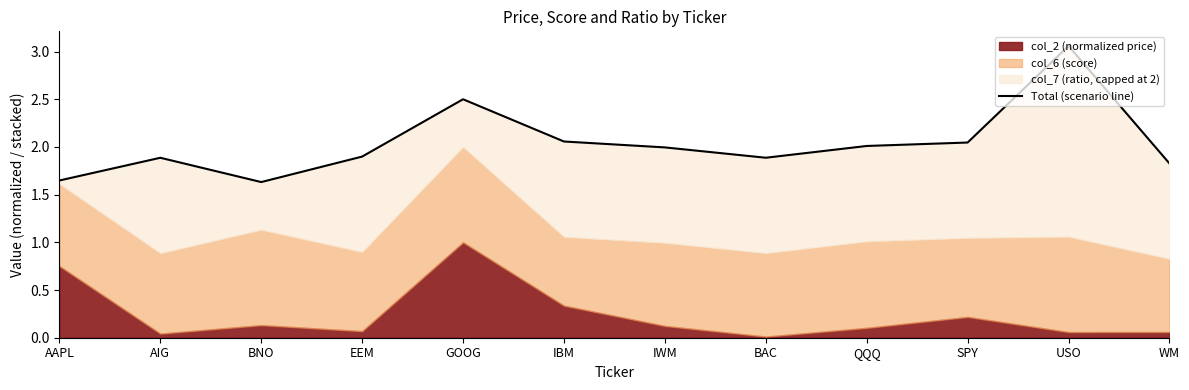

What is the change in value from IWM to BAC?

-0.1